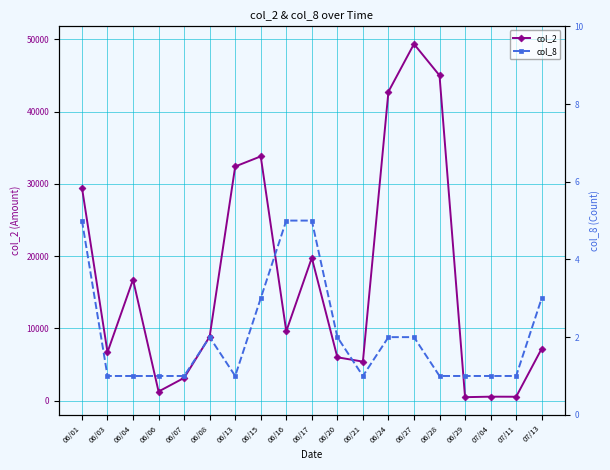

How many data points in col_2 are above 8860?

9